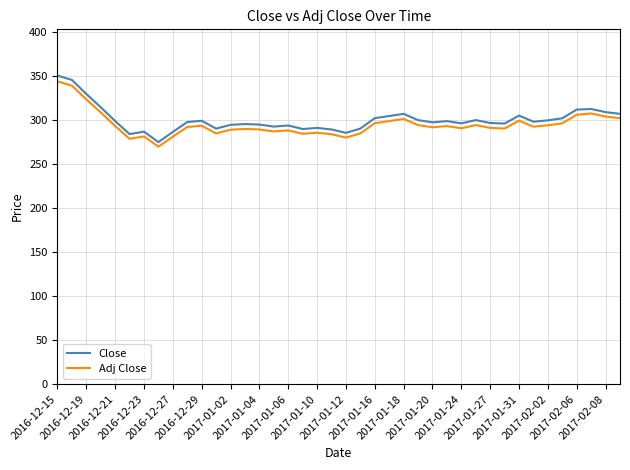

Which series has the widest spread of values?

Close